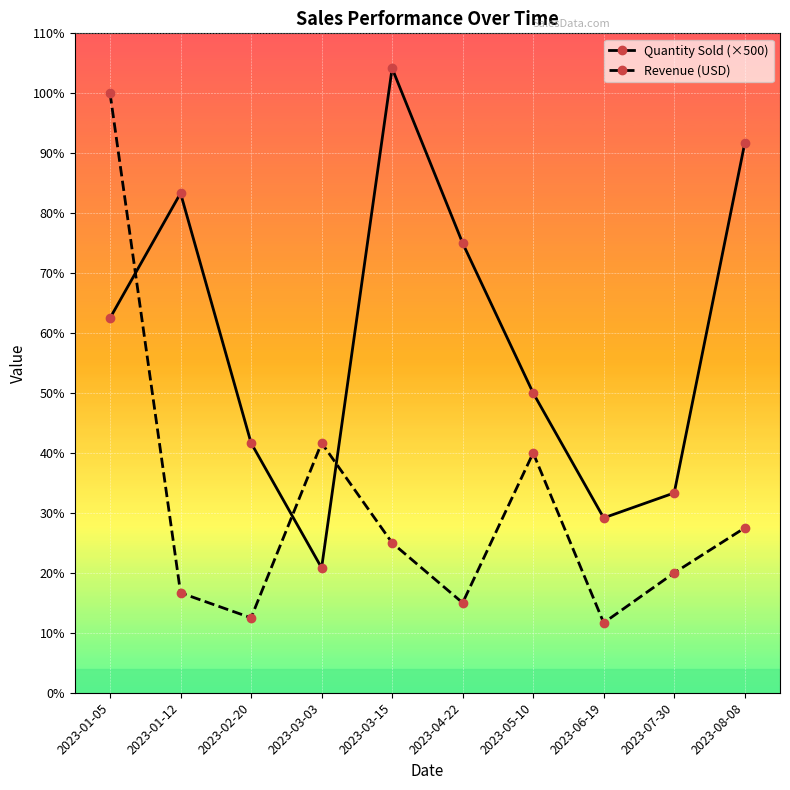

What is the difference between the second highest and minimum values in the Revenue (USD) series?

3600